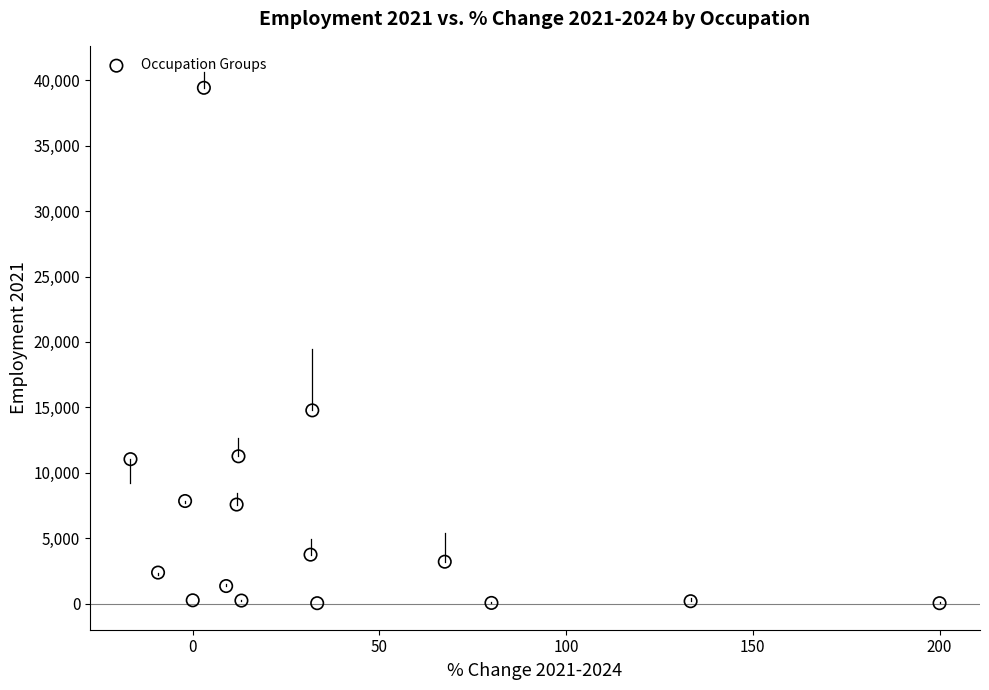

What Y value in the scatter plot is closest to 19730?

14770